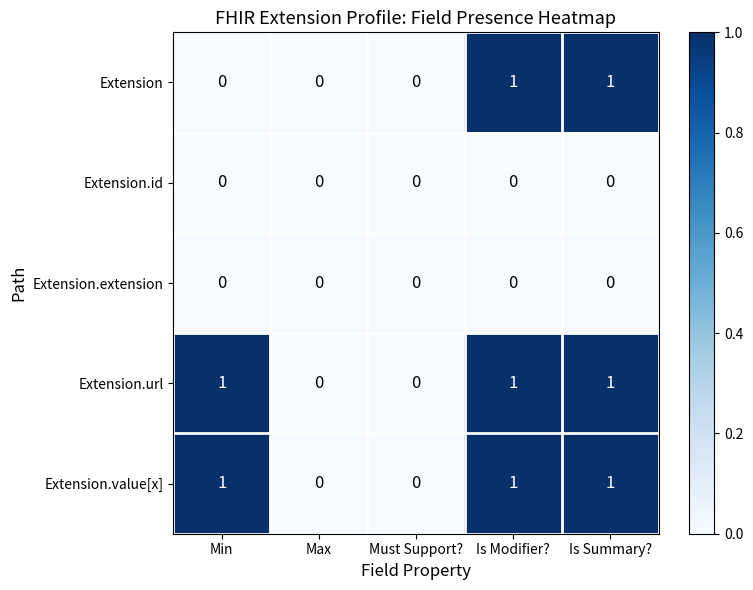

Is it true that Extension.url equals 1 at Must Support??

False